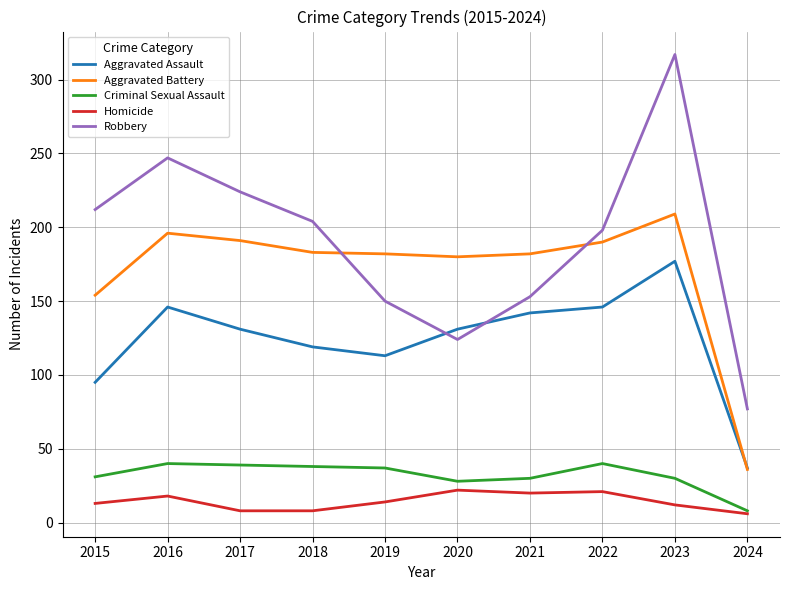

Rank the series by their maximum value, from highest to lowest.

Robbery, Aggravated Battery, Aggravated Assault, Criminal Sexual Assault, Homicide